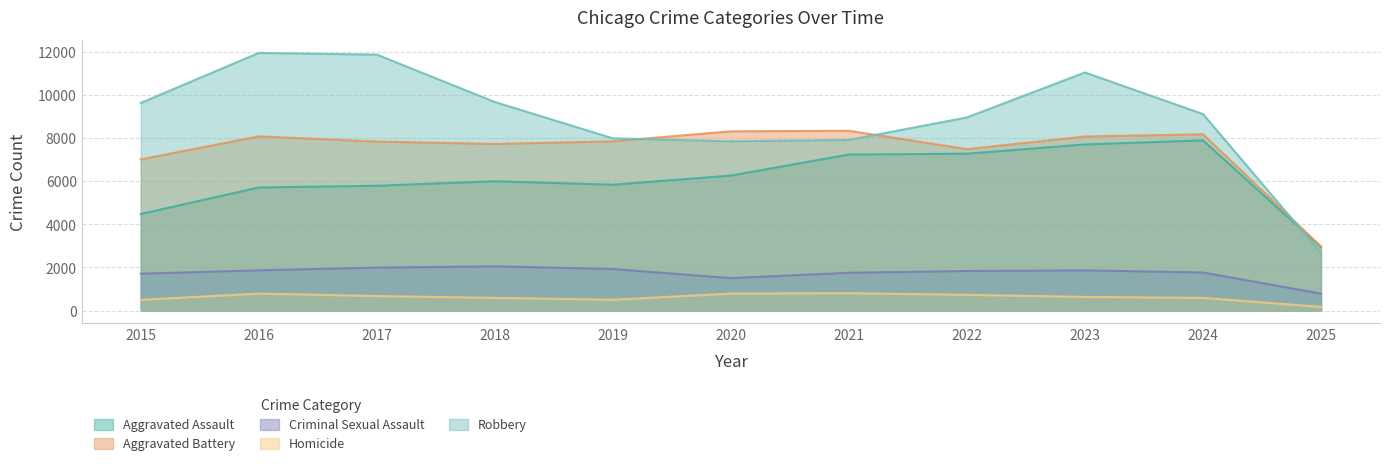

What is the average value of the Criminal Sexual Assault series?

1733